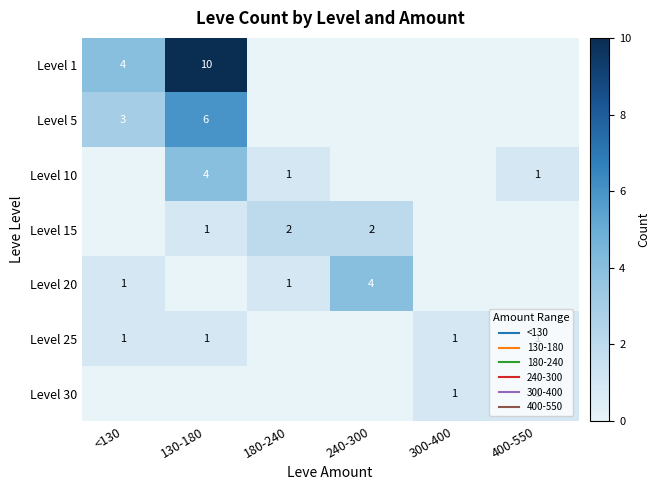

What is the total value across all series at 180-240?

4